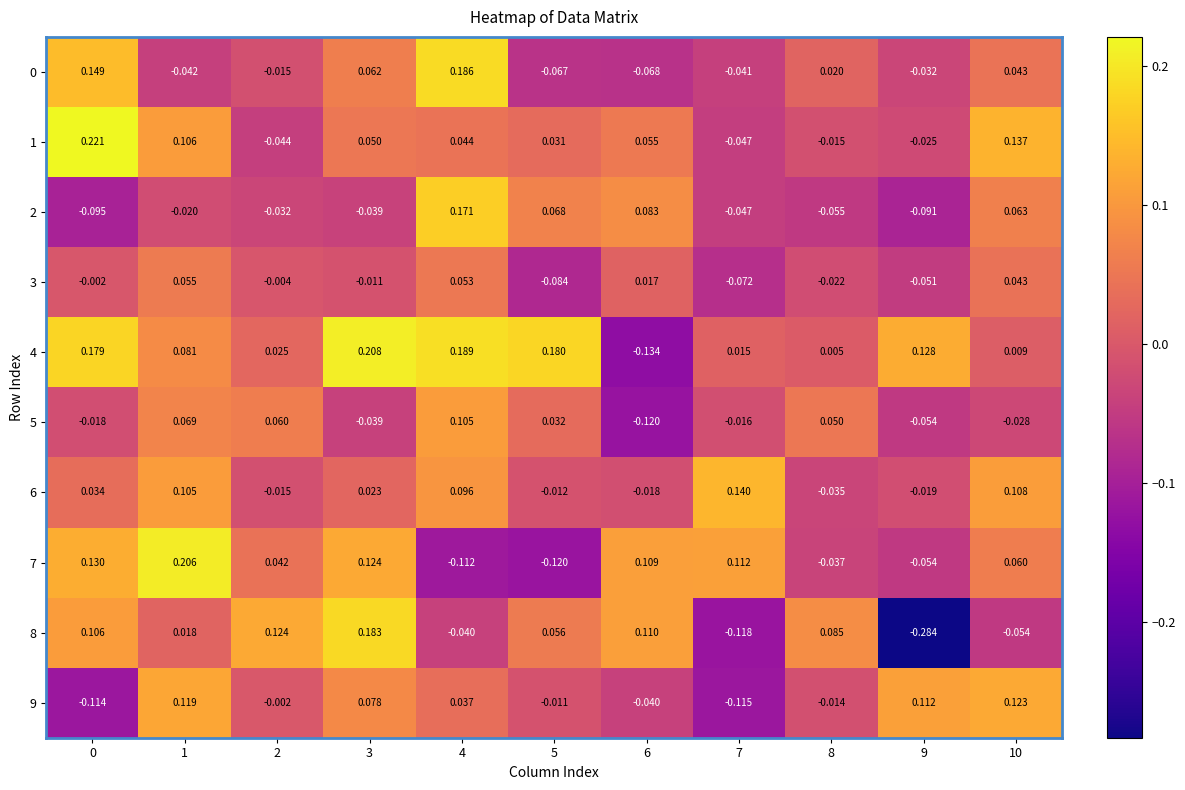

How many values in 1 are below zero?

4